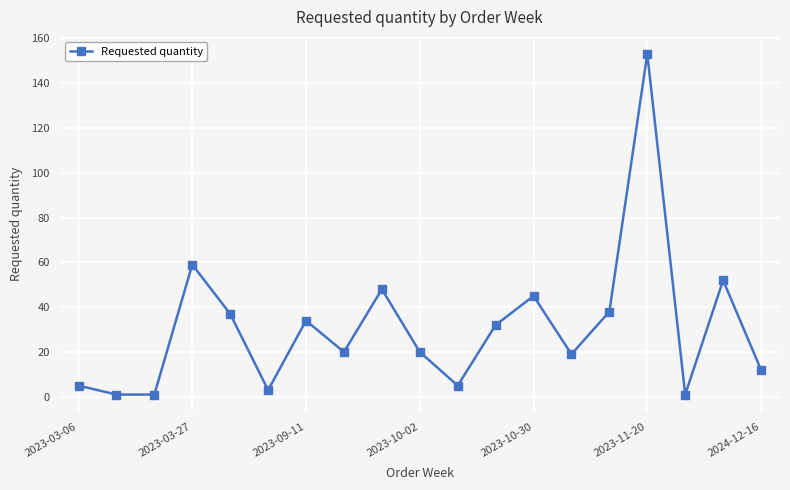

Reading left to right, transcribe all the data shown in this chart.

5	1	1	59	37	3	34	20	48	20	5	32	45	19	38	153	1	52	12